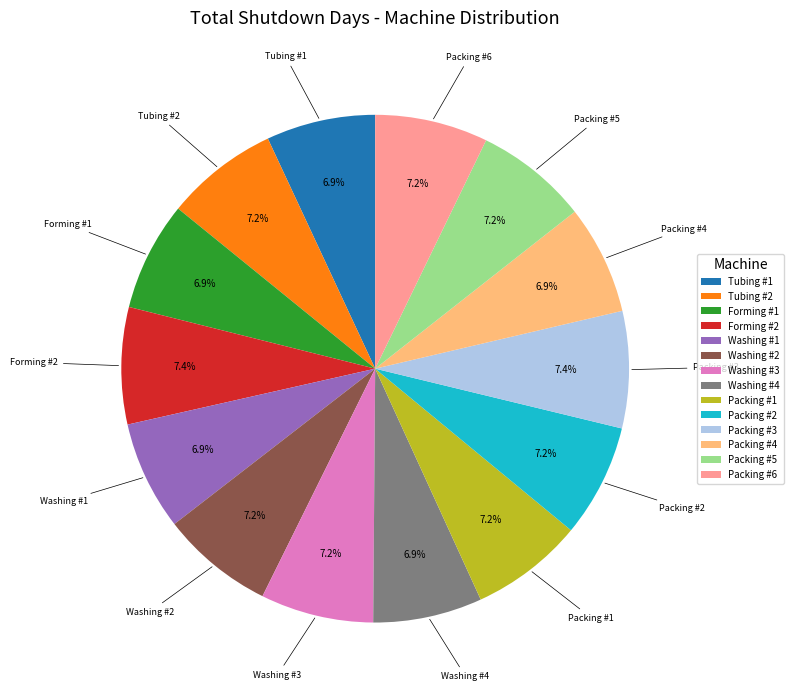

What percentage do Tubing #2 and Forming #1 together represent?

14.1%